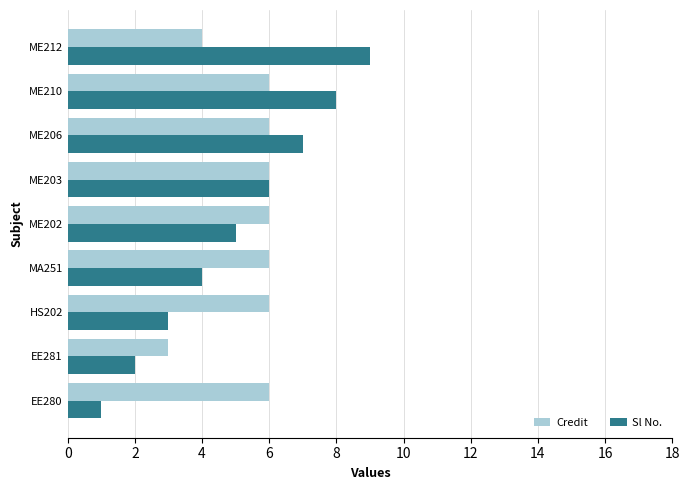

Which series has the widest spread of values?

Sl No.